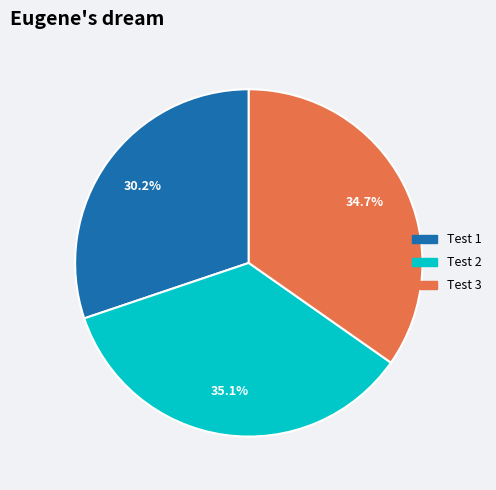

To the nearest percent, what is the combined percentage of Test 1 and Test 3?

65%